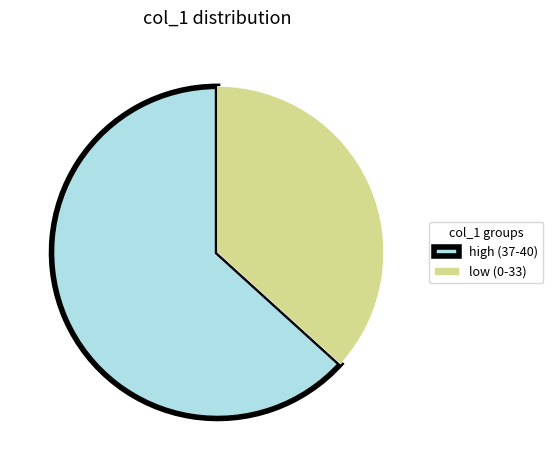

How many segments does this pie chart have?

2